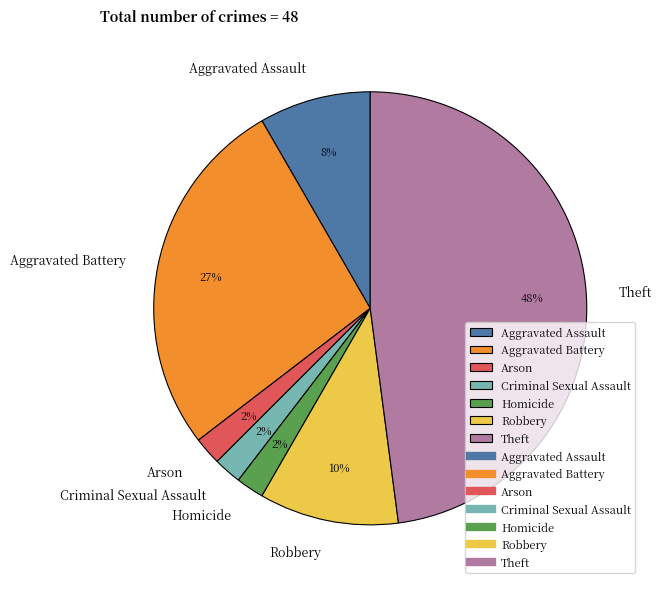

Is Theft the majority of the pie?

No